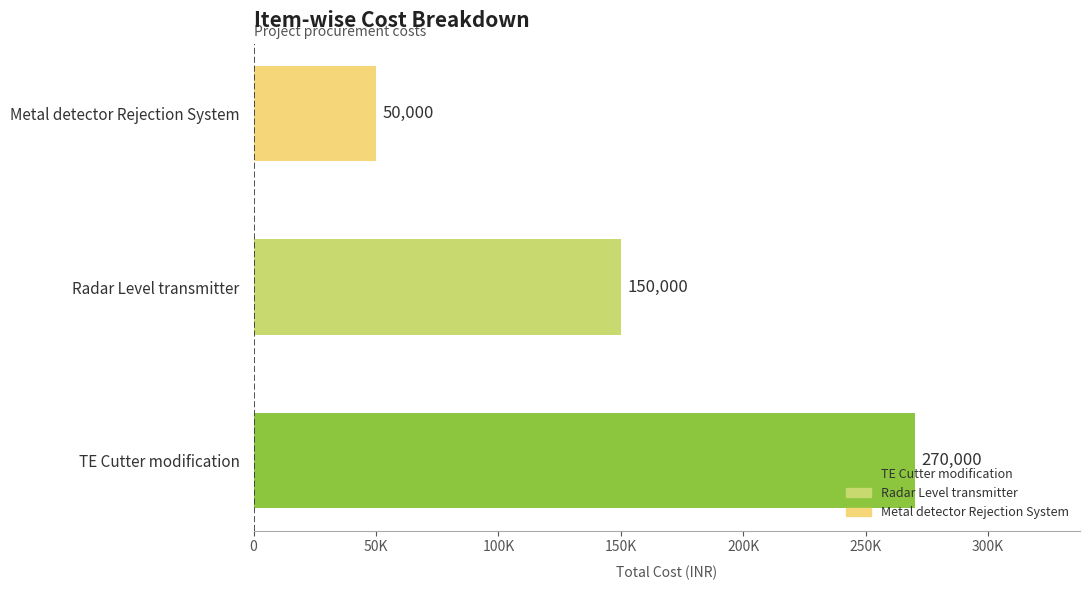

True or false: the data shows 477504 at TE Cutter modification.

False